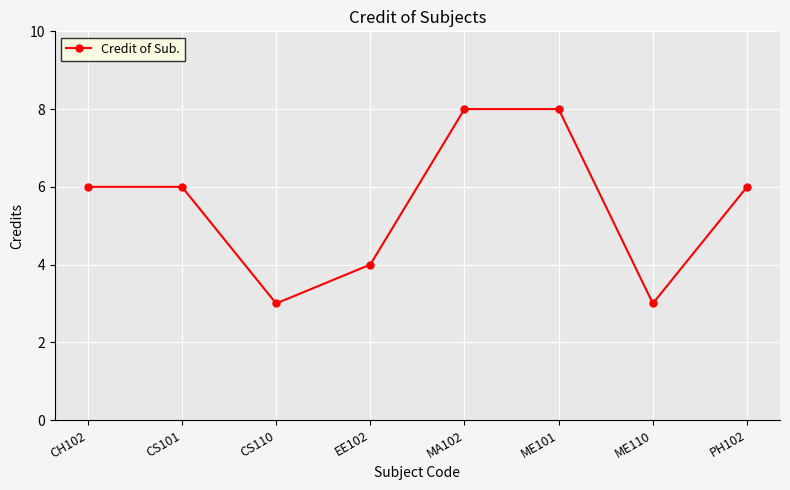

Approximately how many times larger is the value at CS101 compared to CS110?

2.0